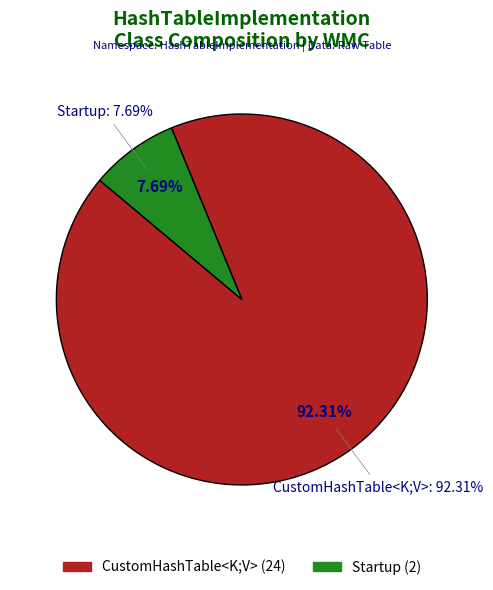

Which has a higher value, CustomHashTable<K;V> or Startup?

CustomHashTable<K;V>